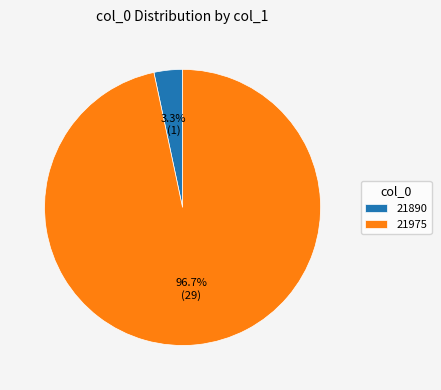

Does 21890 account for over 50% of the chart?

No